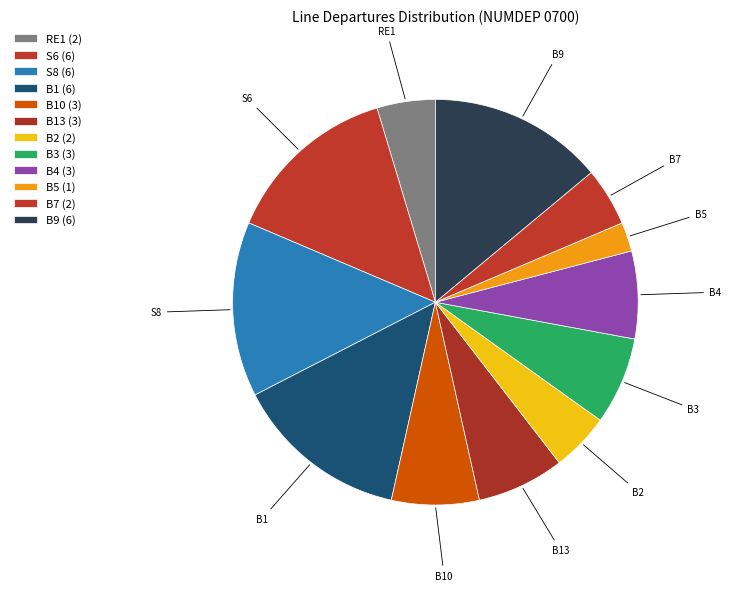

The B4 slice represents 18% of the pie. True or false?

False